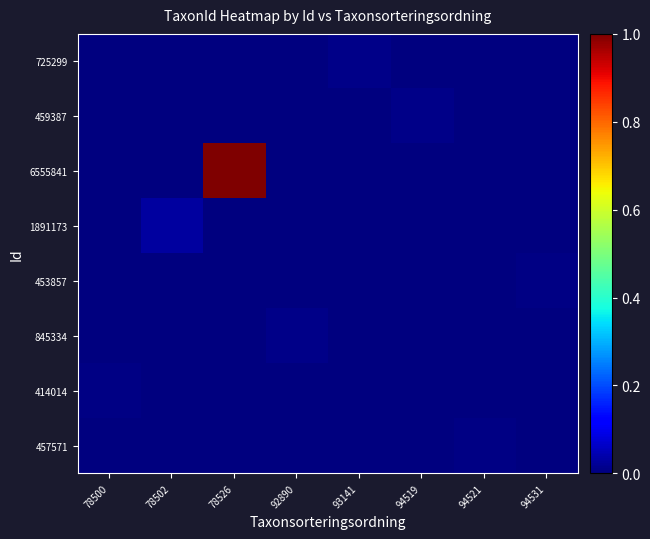

Reading right to left, list all the values displayed in this chart.

725299: 94531=0.0	94521=0.0	94519=0.0	93141=0.0	92890=0.0	78526=0.0	78502=0.0	78500=0.0
459387: 94531=0.0	94521=0.0	94519=0.0	93141=0.0	92890=0.0	78526=0.0	78502=0.0	78500=0.0
6555841: 94531=0.0	94521=0.0	94519=0.0	93141=0.0	92890=0.0	78526=1.0	78502=0.0	78500=0.0
1891173: 94531=0.0	94521=0.0	94519=0.0	93141=0.0	92890=0.0	78526=0.0	78502=0.0	78500=0.0
453857: 94531=0.0	94521=0.0	94519=0.0	93141=0.0	92890=0.0	78526=0.0	78502=0.0	78500=0.0
845334: 94531=0.0	94521=0.0	94519=0.0	93141=0.0	92890=0.0	78526=0.0	78502=0.0	78500=0.0
414014: 94531=0.0	94521=0.0	94519=0.0	93141=0.0	92890=0.0	78526=0.0	78502=0.0	78500=0.0
457571: 94531=0.0	94521=0.0	94519=0.0	93141=0.0	92890=0.0	78526=0.0	78502=0.0	78500=0.0